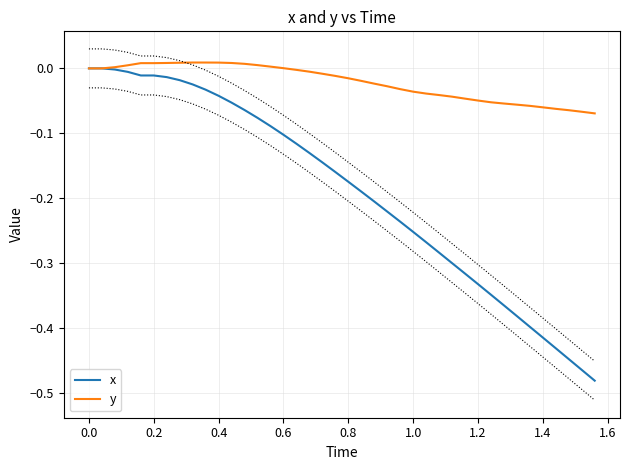

Does the chart have visible grid lines?

Yes